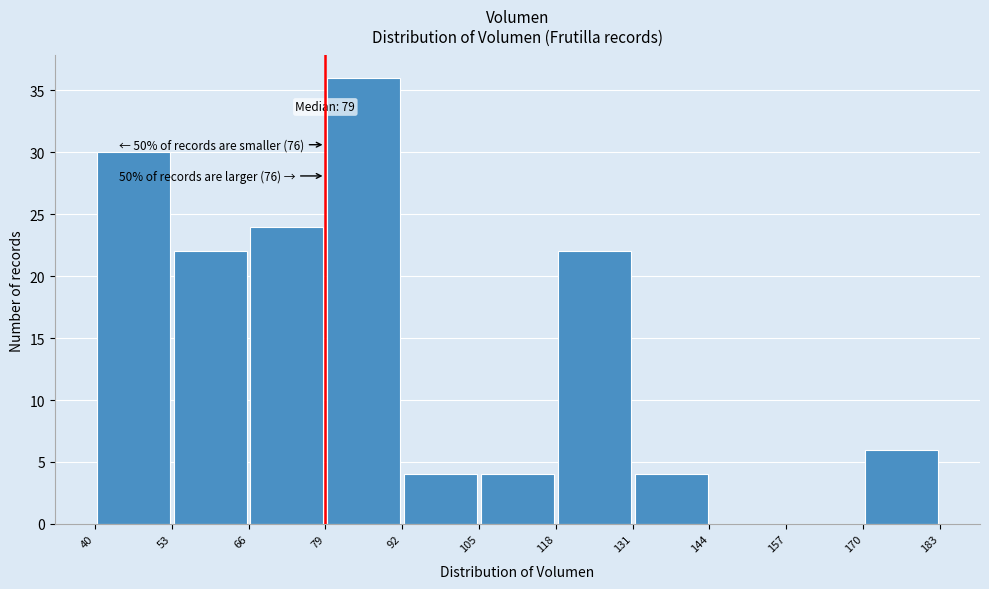

Which range on the x-axis has the tallest bar?

79 to 92